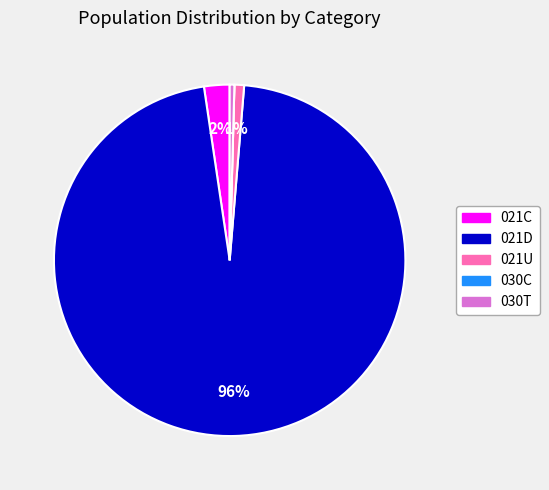

Approximately how many times larger is the value at 021U compared to 030T?

2.1